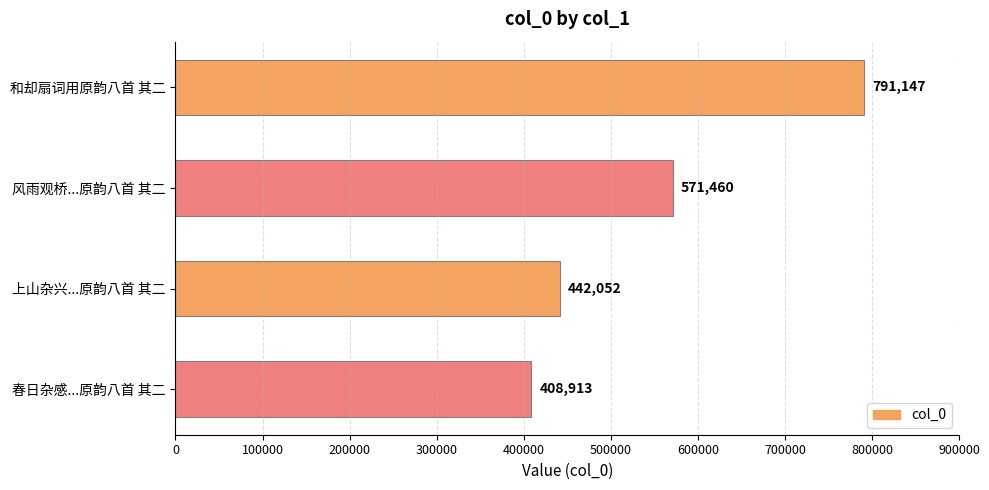

What is the value of the 4th bar from the top?

408913